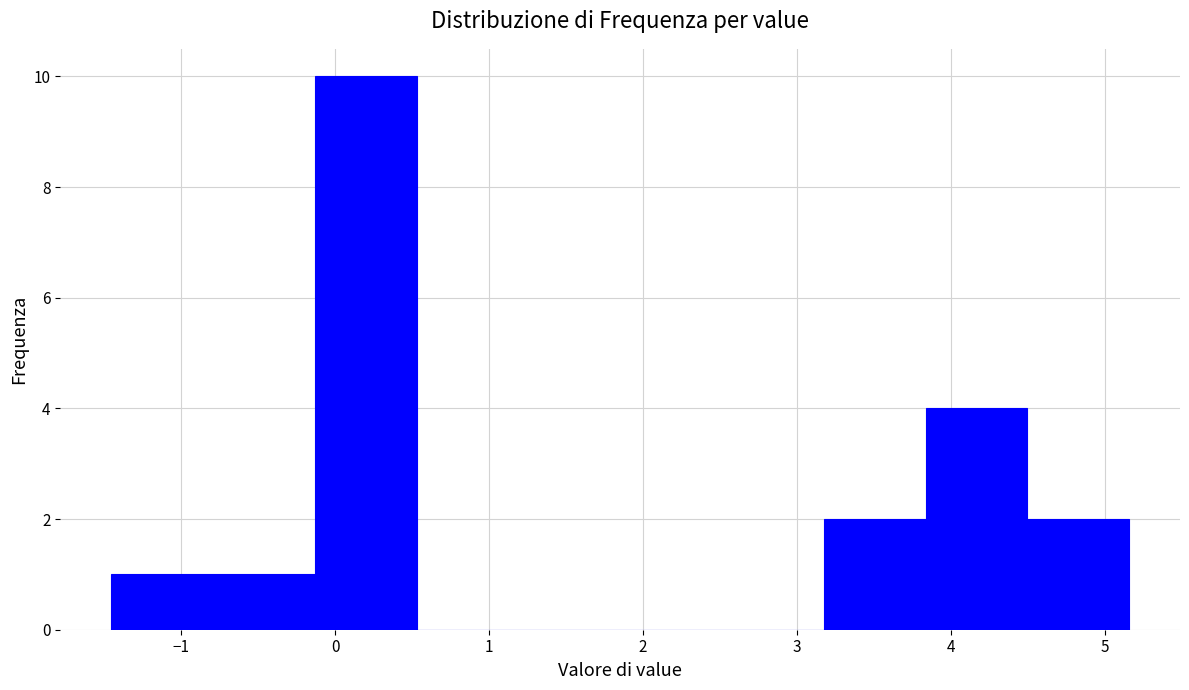

Reading left to right, list every bar in this chart as the range it spans on the x-axis followed by its height. Neither the bar edges nor the heights are printed on the chart, so give them approximately, as read against the axes.

-1.5 to -0.8: 1
-0.8 to -0.1: 1
-0.1 to 0.5: 10
0.5 to 1.2: 0
1.2 to 1.9: 0
1.9 to 2.5: 0
2.5 to 3.2: 0
3.2 to 3.8: 2
3.8 to 4.5: 4
4.5 to 5.2: 2